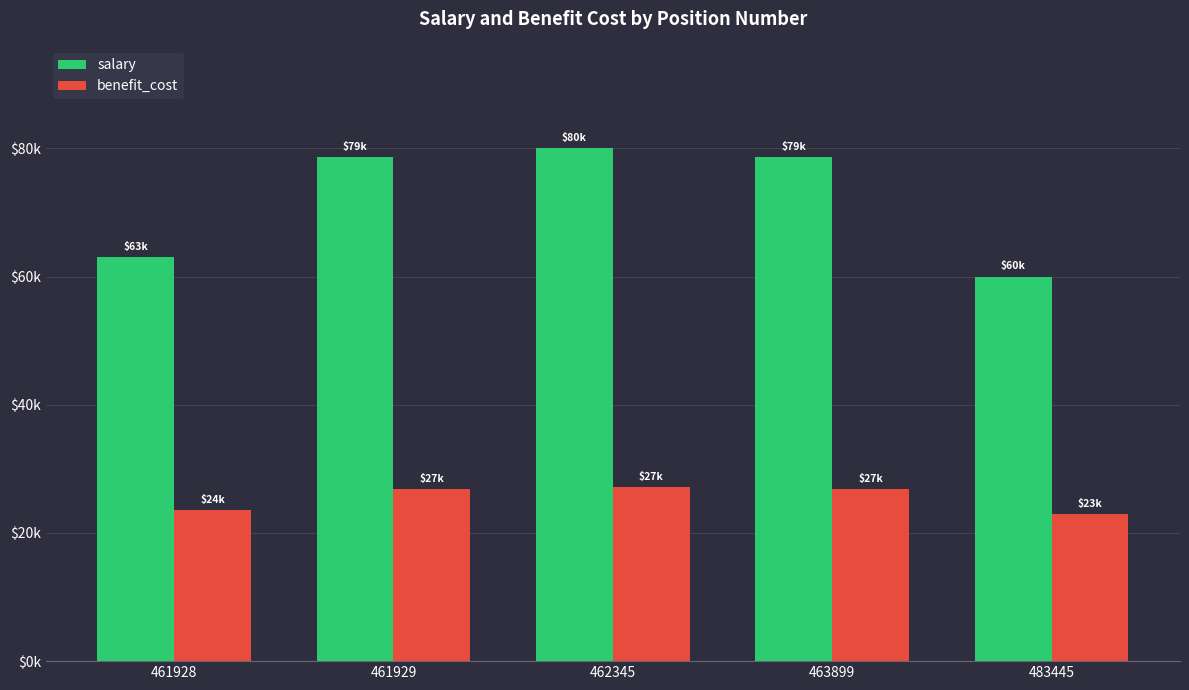

Which series has the largest total across all categories?

salary